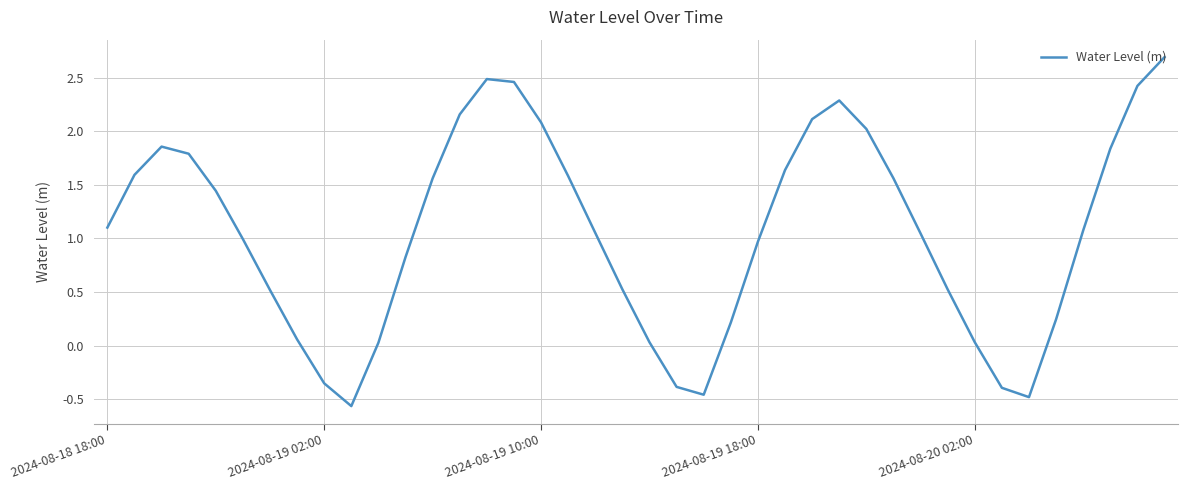

How many lines are shown in the chart?

1